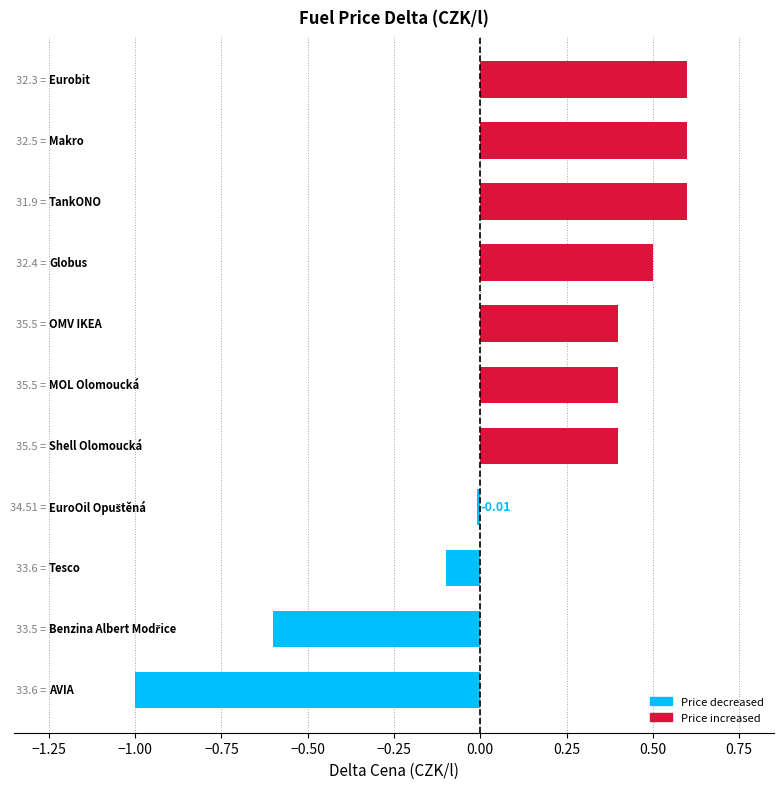

What is the maximum value shown in the chart?

0.6